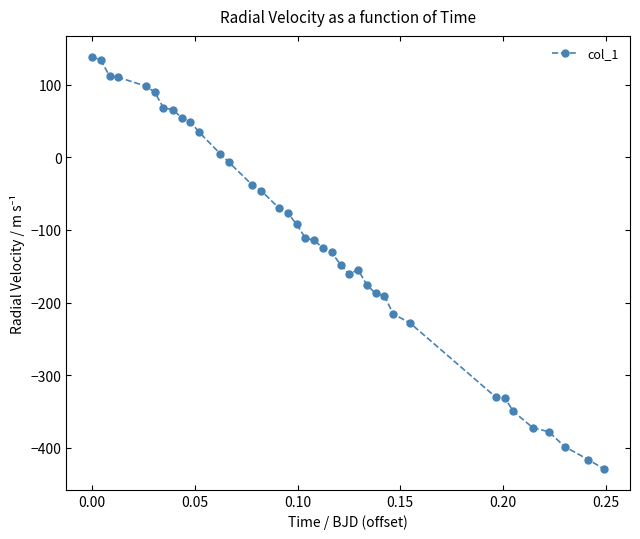

What is the greatest value displayed?

138.8